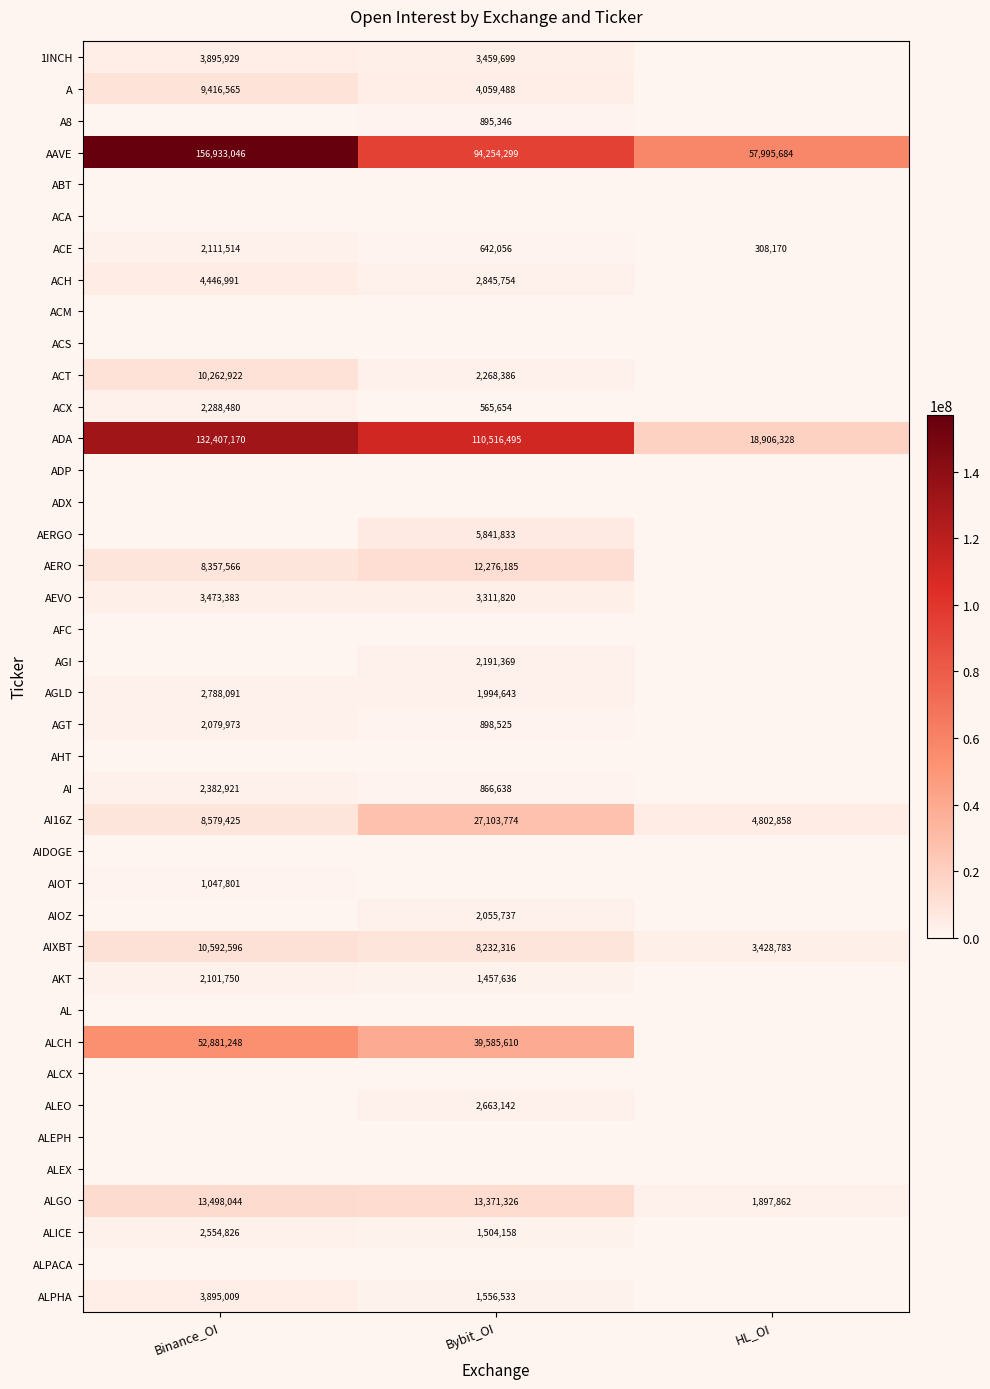

What is the difference between the AI16Z values at HL_OI and Binance_OI?

3776567